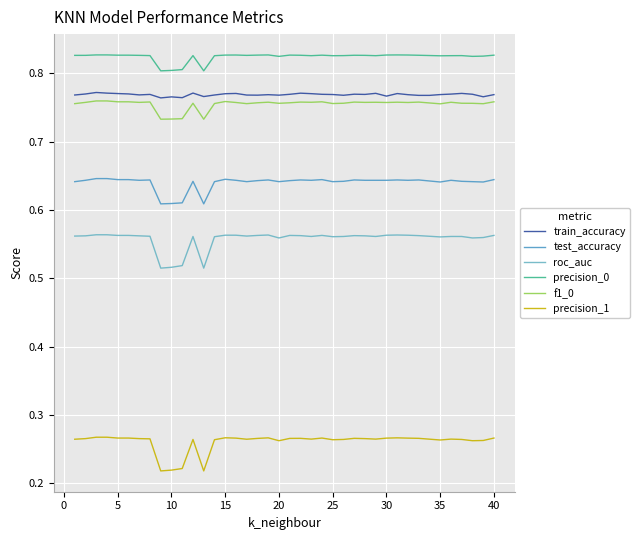

How many lines are shown in the chart?

6